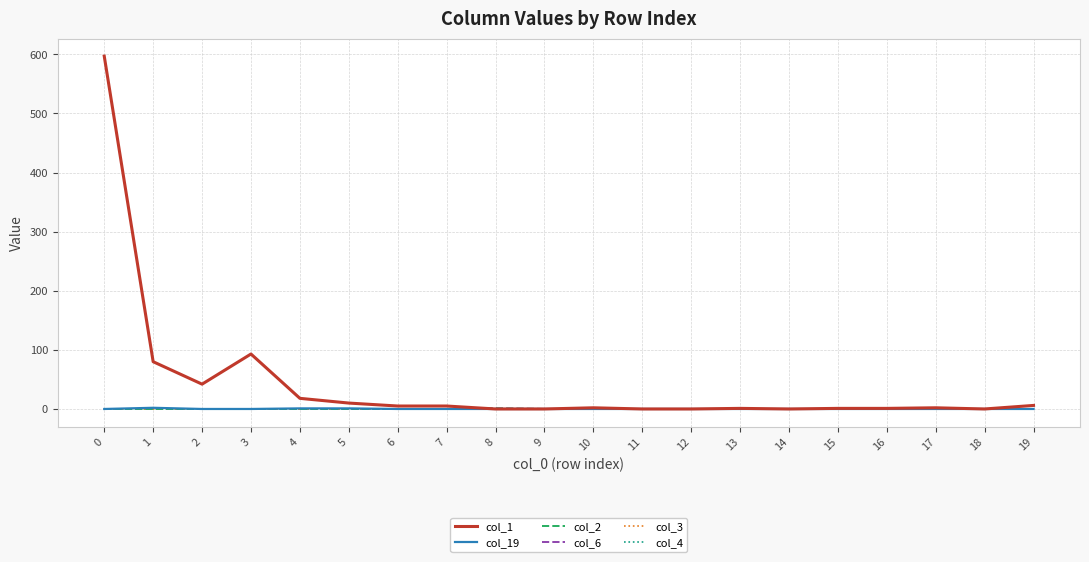

True or false: col_6 and col_3 cross at least once.

False